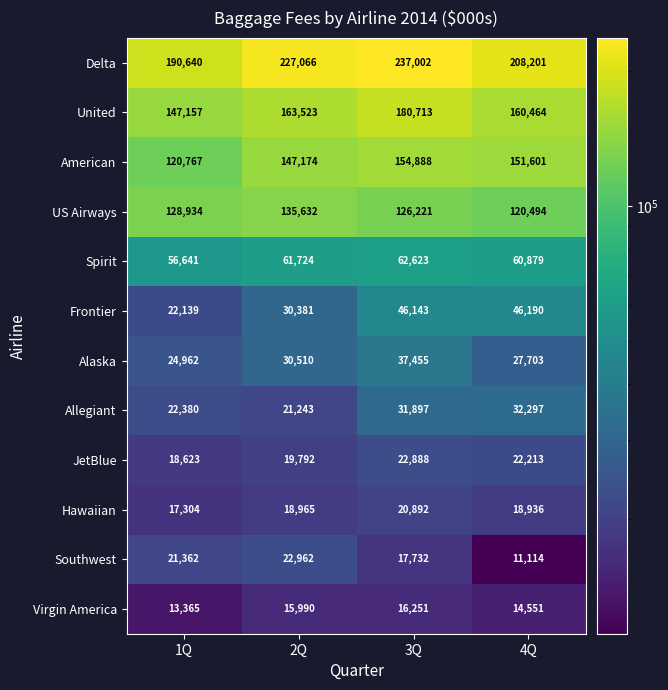

What is the total value across all series at 4Q?

874643